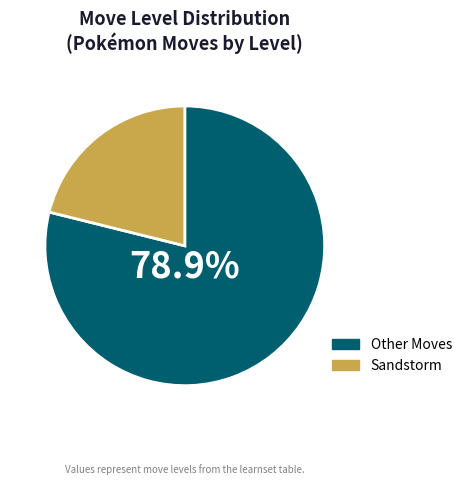

To the nearest percent, what is the average slice percentage?

50%